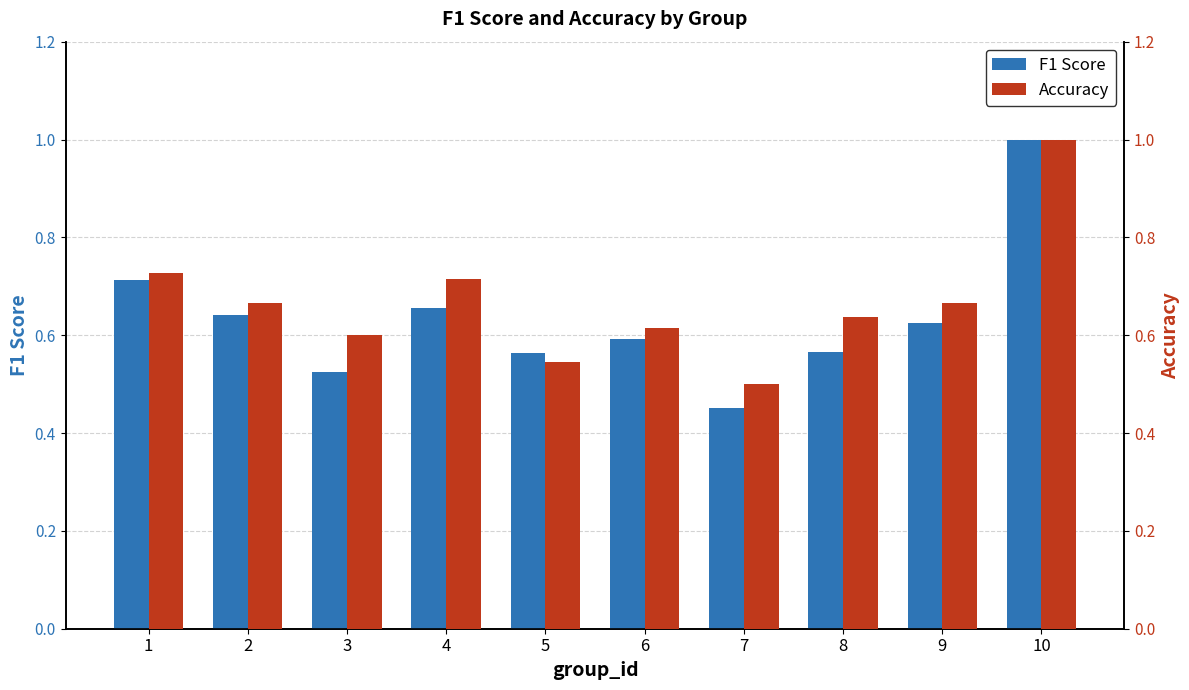

At which category is the sum across all series the highest?

10